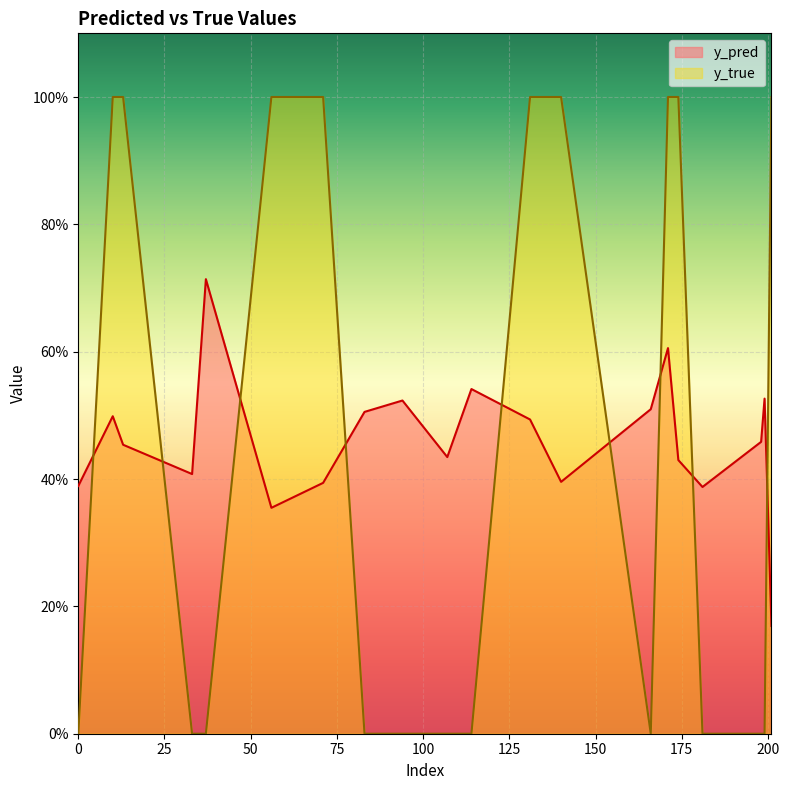

At how many categories does at least one series exceed 0?

20